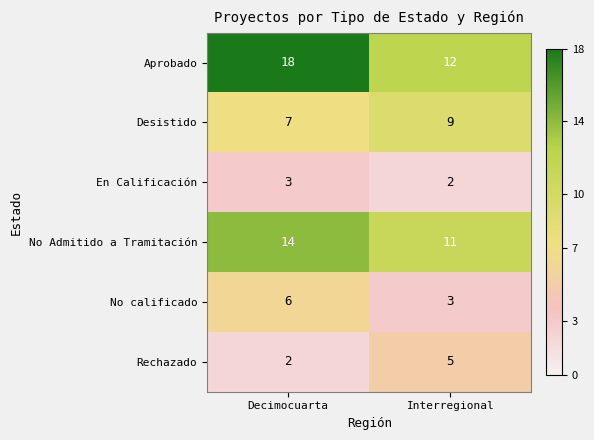

True or false: No calificado has a value of 10 at Decimocuarta.

False